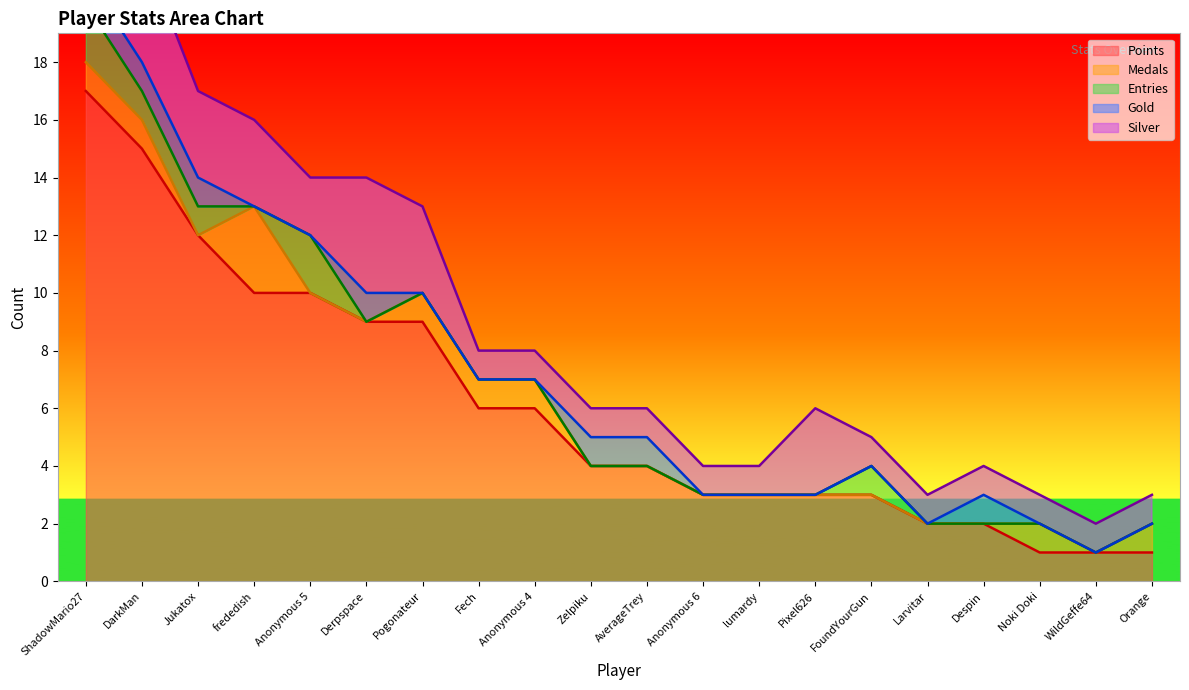

Is it true that Points equals 5 at FoundYourGun?

False